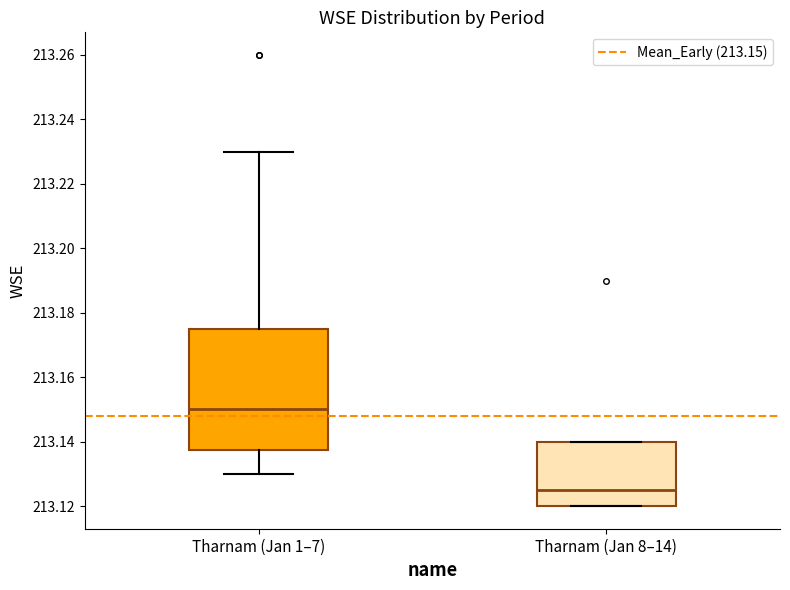

Reading left to right, transcribe this box plot: for each box, give where its median line is, the range the box spans, and where its two whiskers end, as read against the y-axis. The values are not printed on the chart, so give them approximately, as read against the axis.

Tharnam (Jan 1–7): median 213.150, box 213.138 to 213.176, whiskers 213.130 to 213.230
Tharnam (Jan 8–14): median 213.126, box 213.120 to 213.140, whiskers 213.120 to 213.140